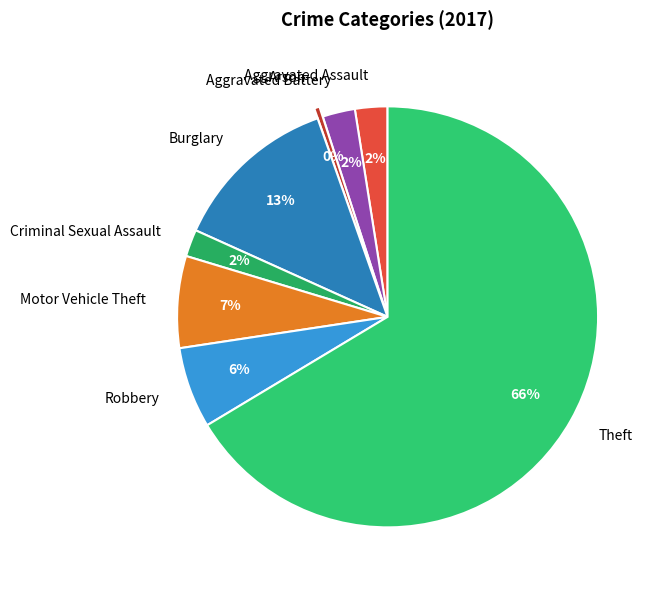

Which category has the biggest portion of the pie?

Theft